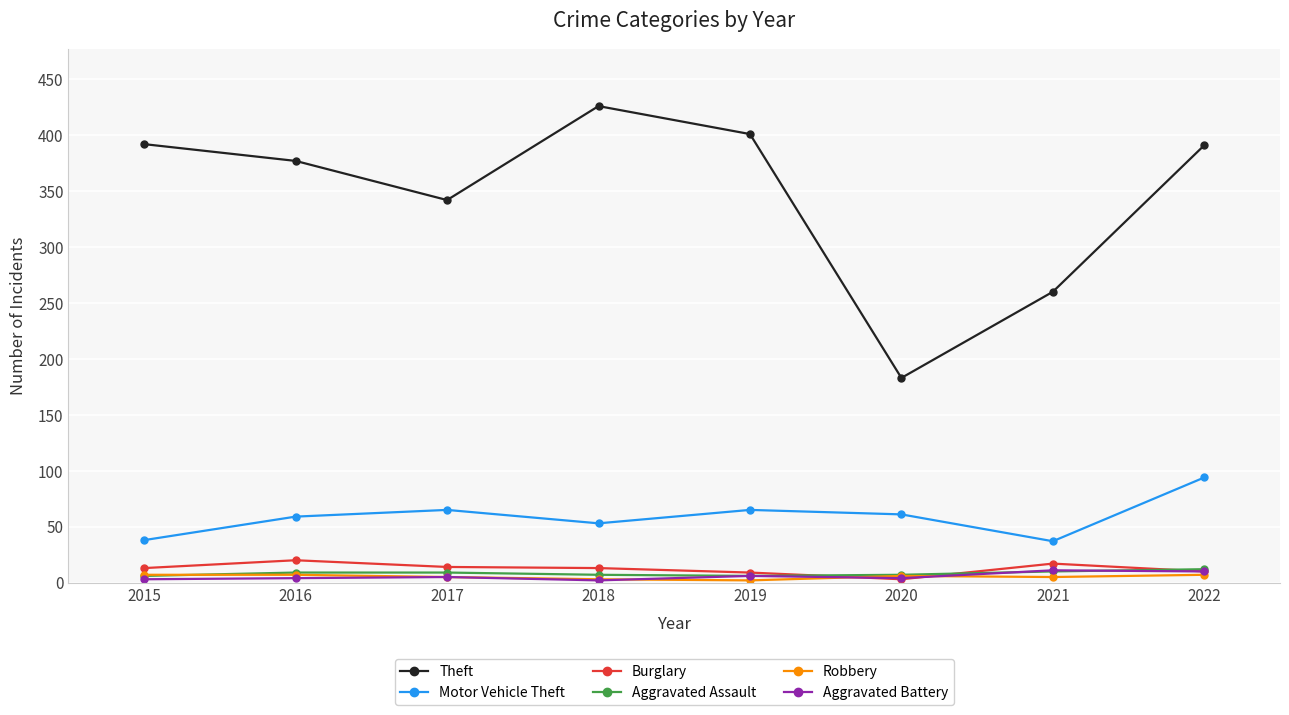

What is the total value across all series at 2021?

340